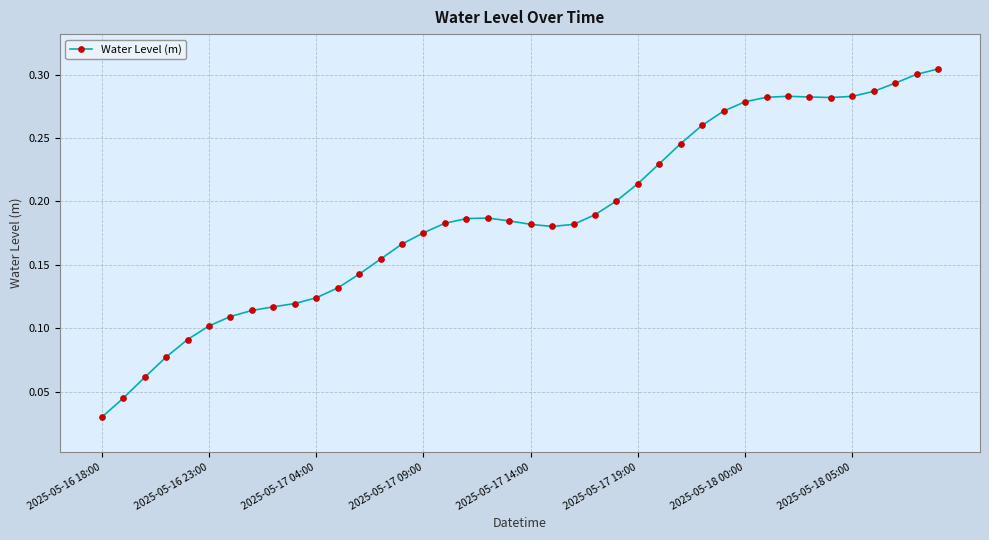

Does the chart display data point markers on the line(s)?

Yes